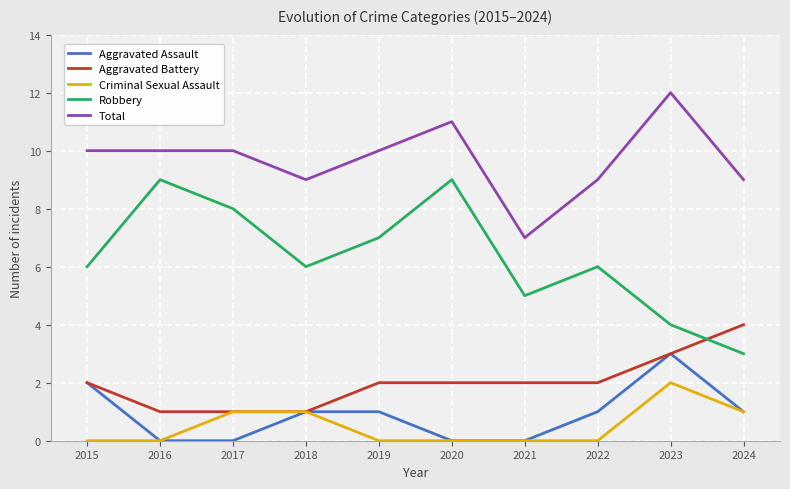

Rank the series by their maximum value, from lowest to highest.

Criminal Sexual Assault, Aggravated Assault, Aggravated Battery, Robbery, Total